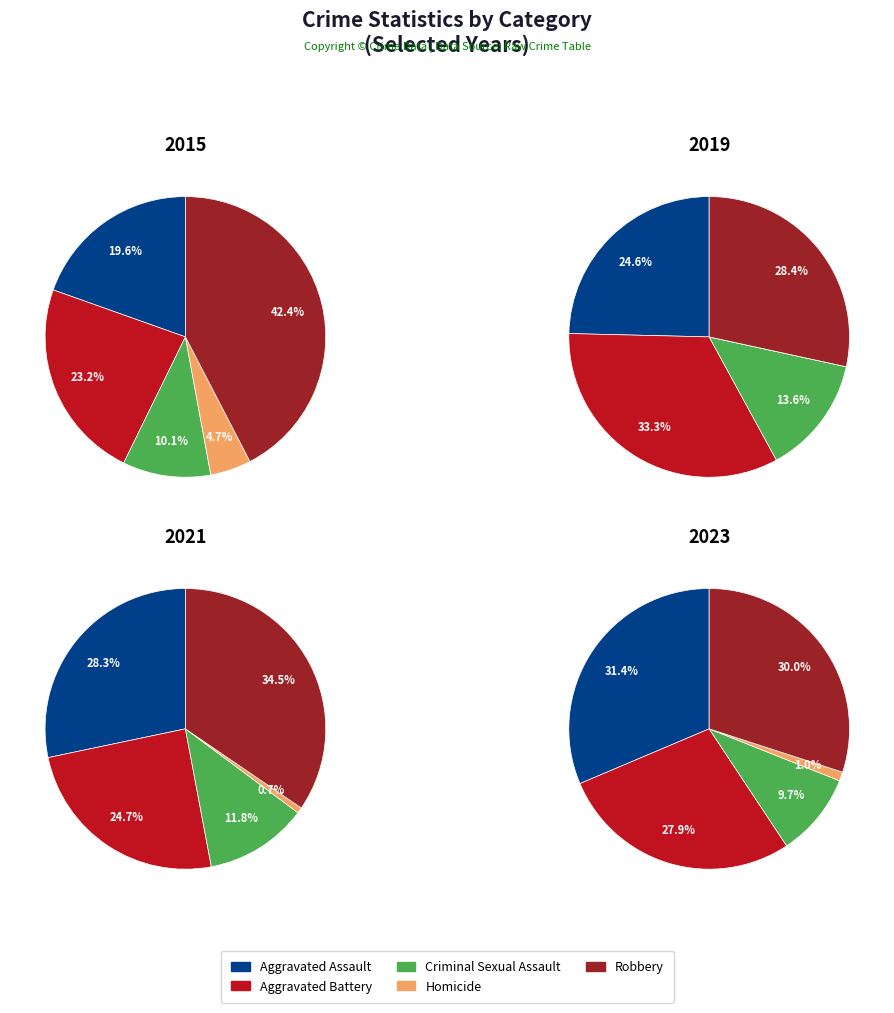

Is it true that 1 is 1% of the pie?

False